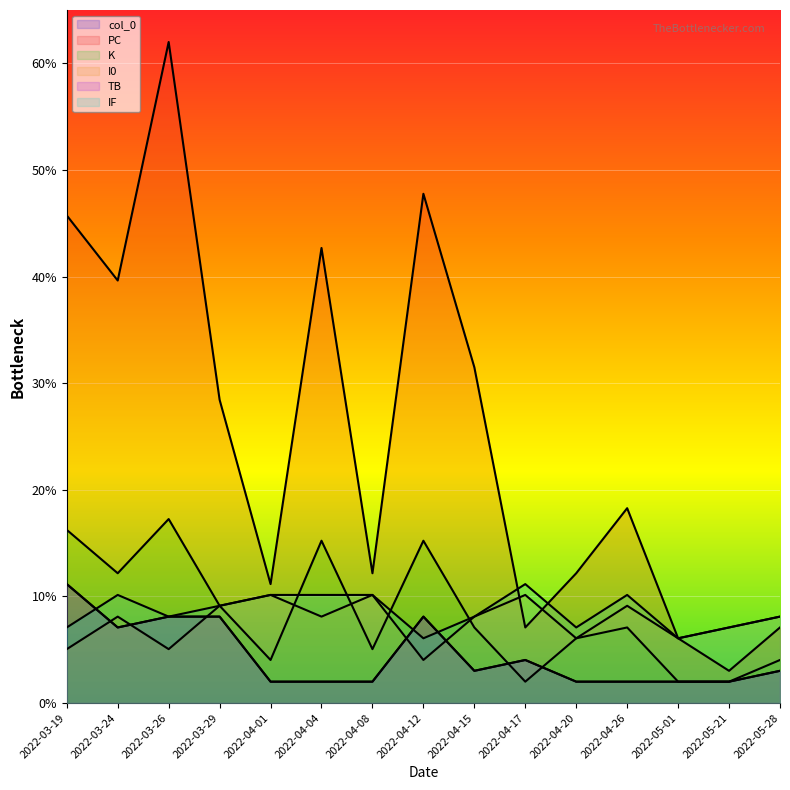

Is it true that col_0 equals 1.0 at 2022-04-15?

False